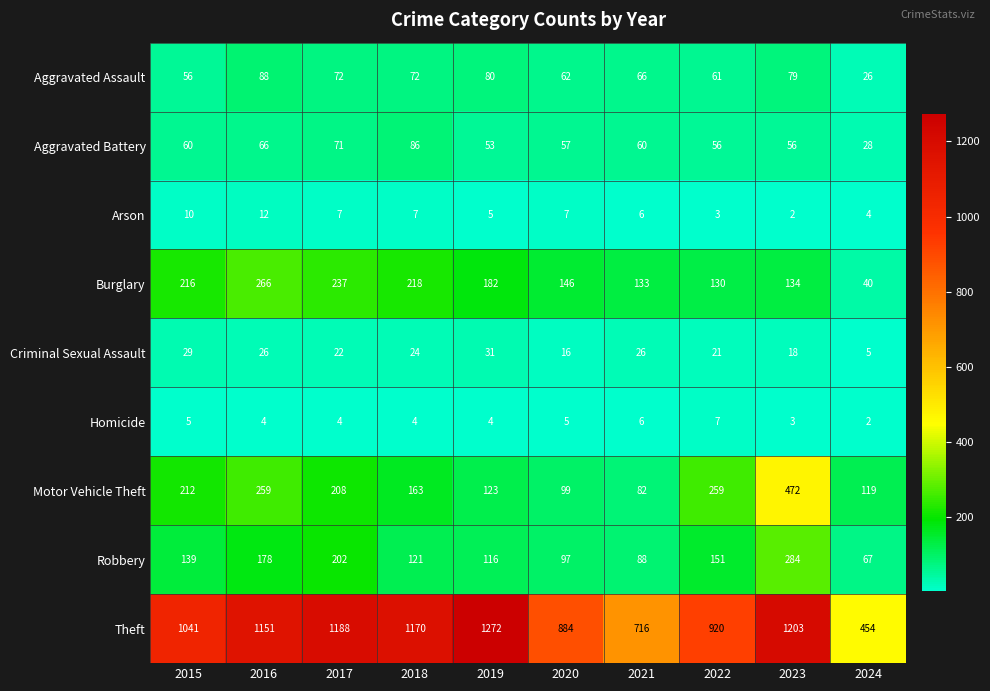

At 2015, list the series in order from largest to smallest.

Theft, Burglary, Motor Vehicle Theft, Robbery, Aggravated Battery, Aggravated Assault, Criminal Sexual Assault, Arson, Homicide